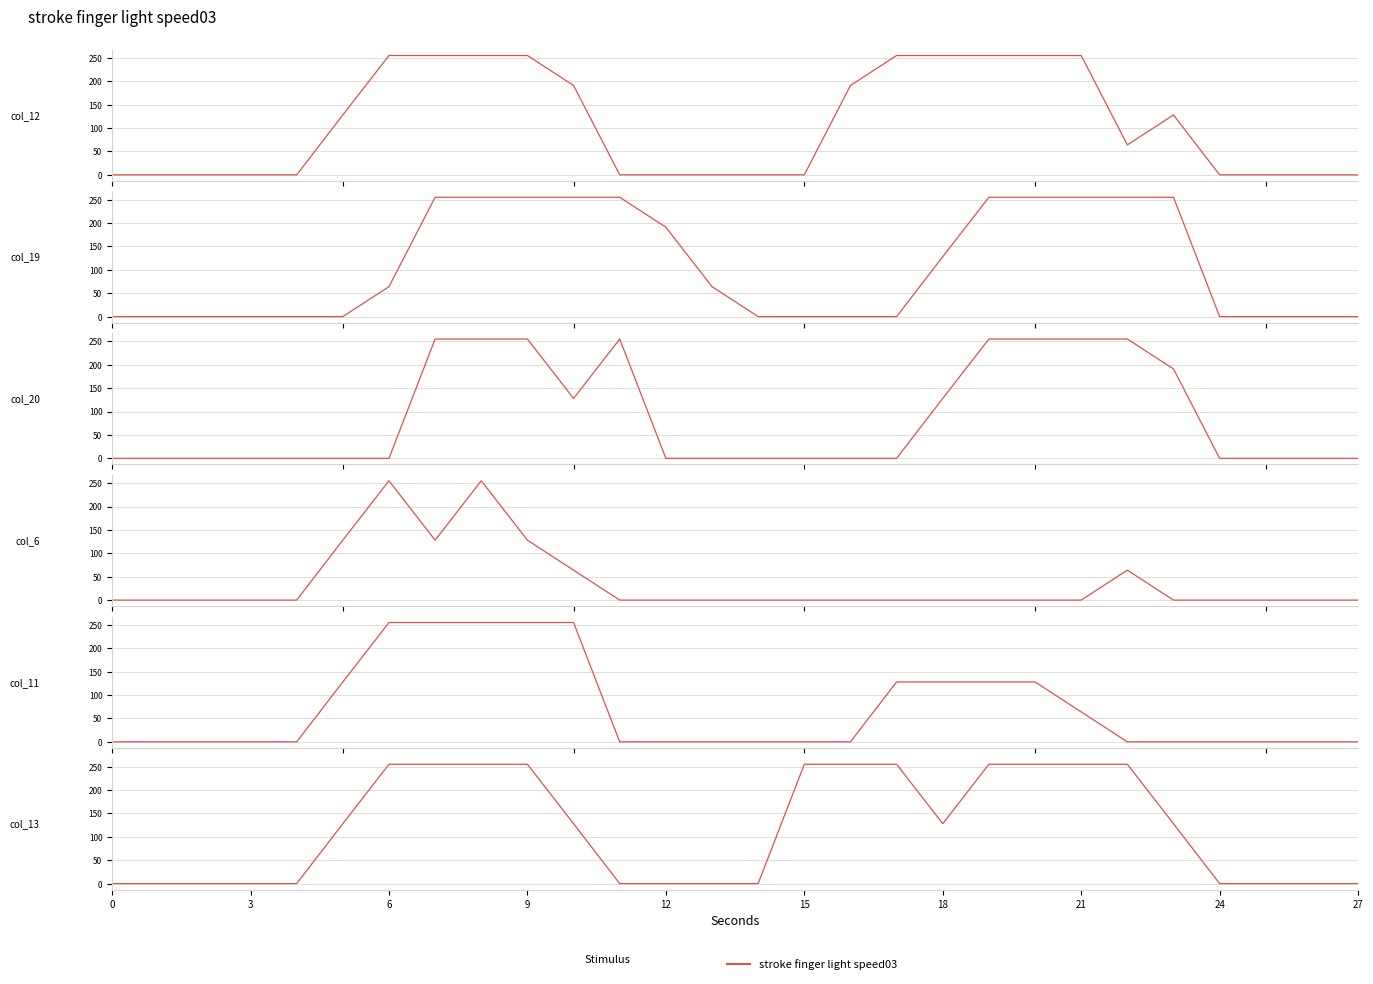

Rank the series by their maximum value, from lowest to highest.

col_12, col_19, col_20, col_6, col_11, col_13